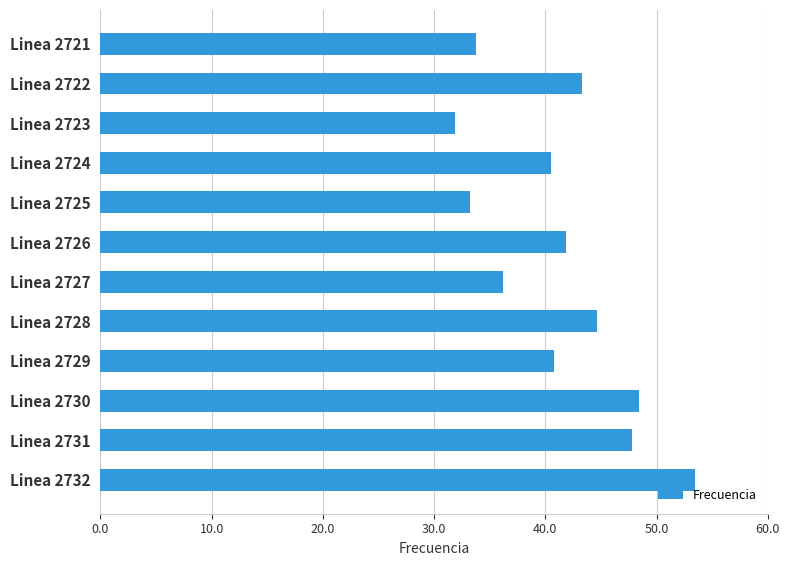

What is the value of the 11th bar from the top?

47.8